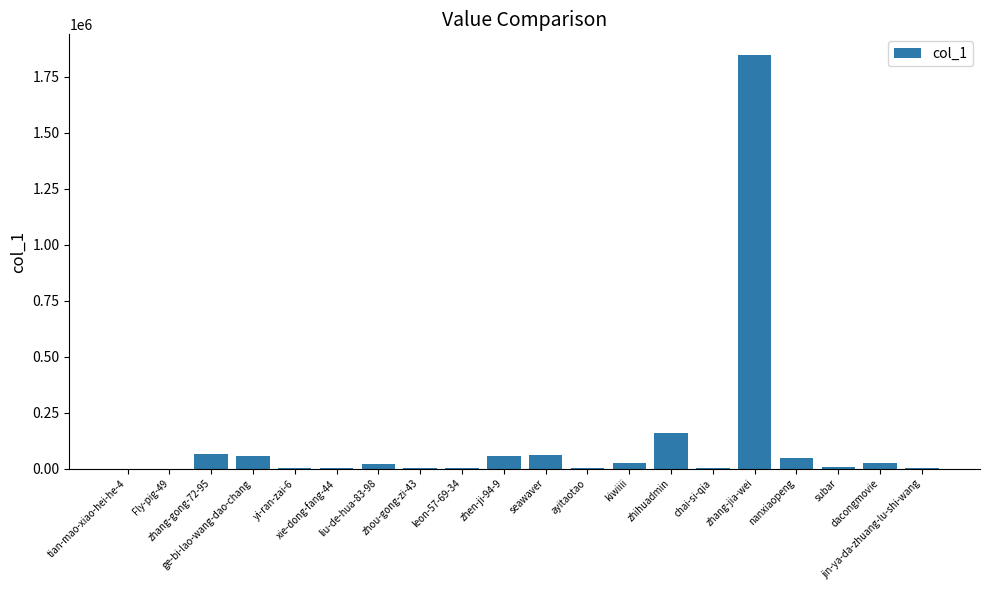

What is the difference between the values at xie-dong-fang-44 and jin-ya-da-zhuang-lu-shi-wang?

1578